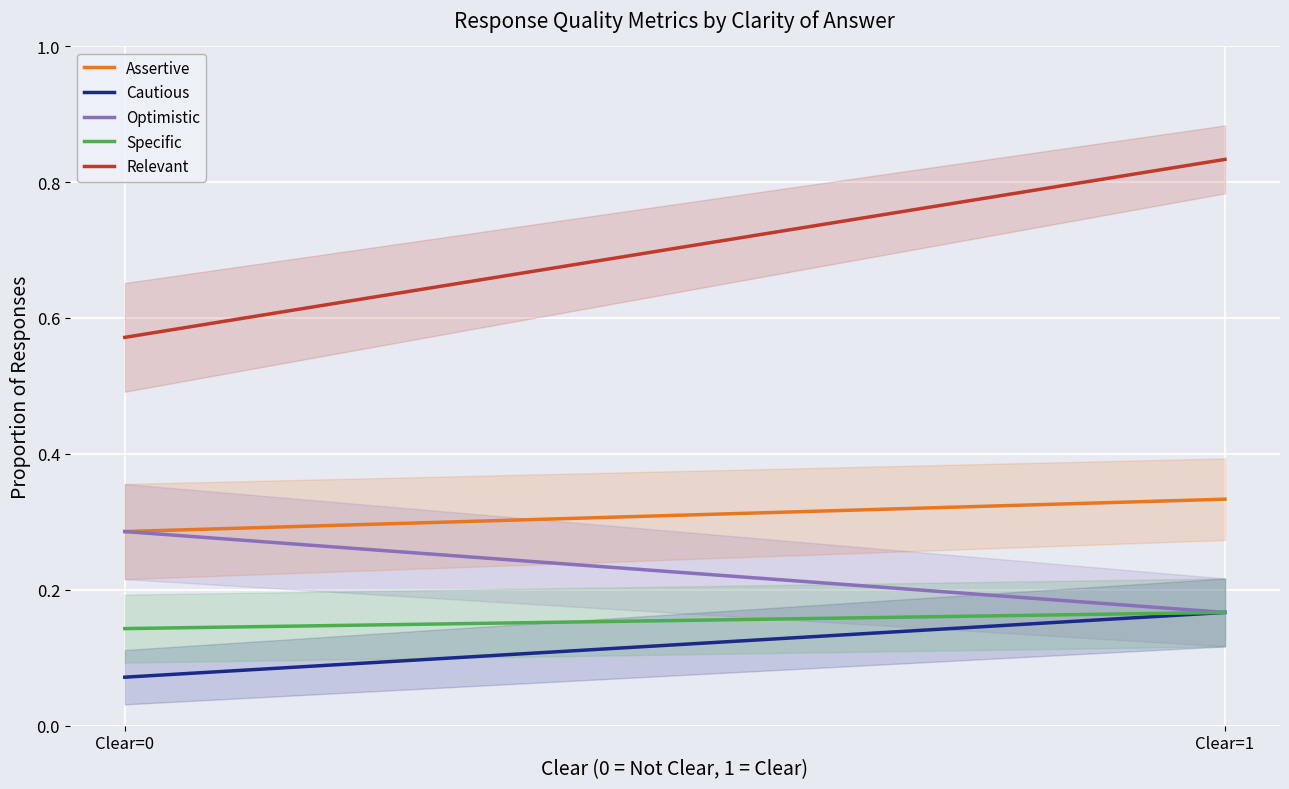

Reading left to right, list all the values displayed in this chart.

Assertive: 0.3	0.3
Cautious: 0.1	0.2
Optimistic: 0.3	0.2
Specific: 0.1	0.2
Relevant: 0.6	0.8